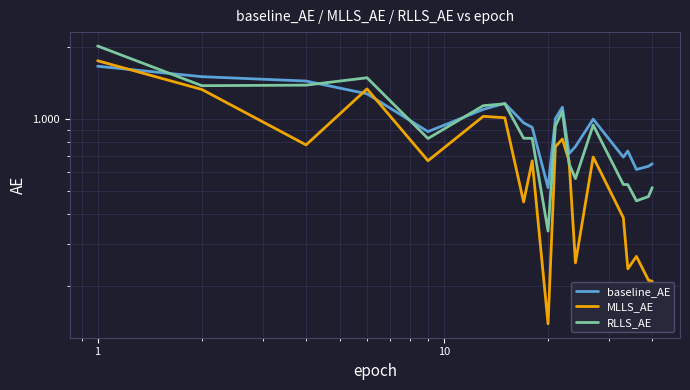

How many lines are shown in the chart?

3